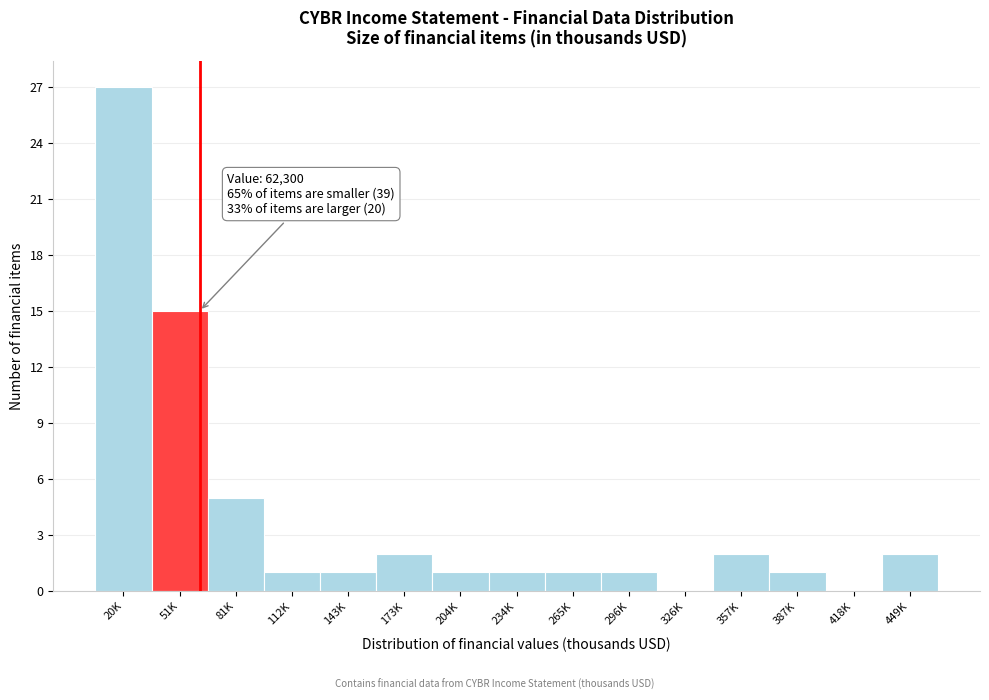

Reading right to left, transcribe all the data shown in this chart.

449K=2	418K=0	387K=1	357K=2	326K=0	296K=1	265K=1	234K=1	204K=1	173K=2	143K=1	112K=1	81K=5	51K=15	20K=27